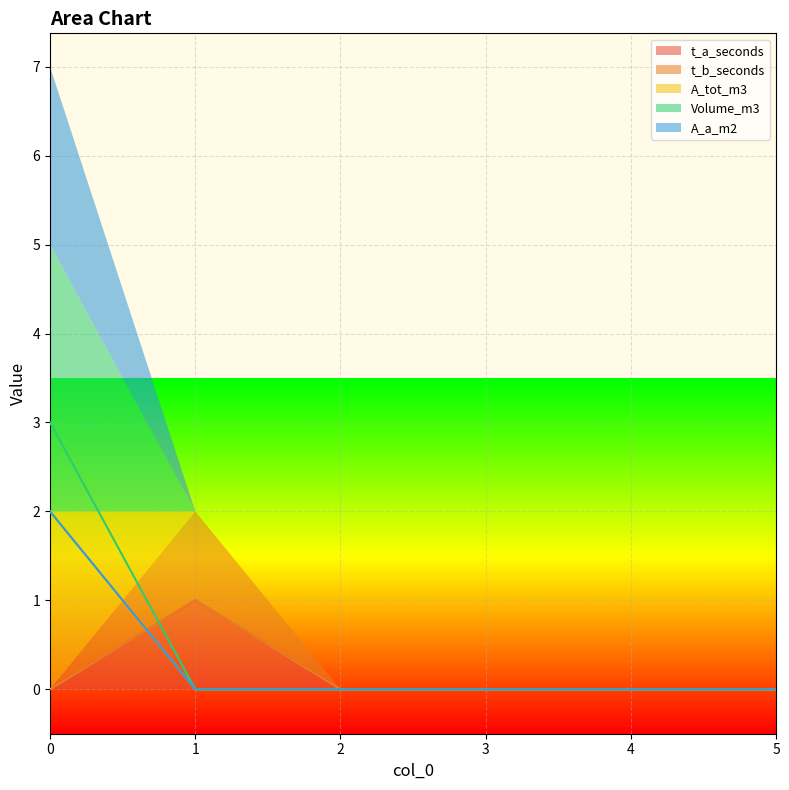

What are all the series names shown in the legend?

t_a_seconds, t_b_seconds, A_tot_m3, Volume_m3, A_a_m2